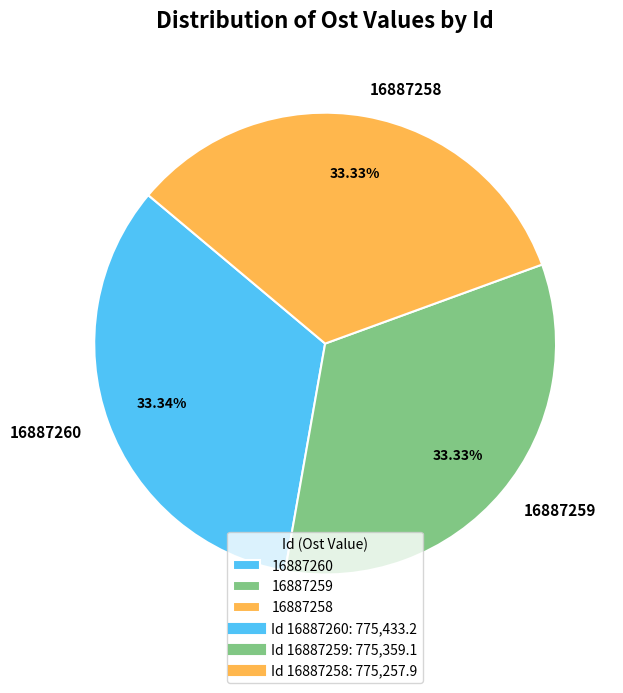

How many segments does this pie chart have?

3